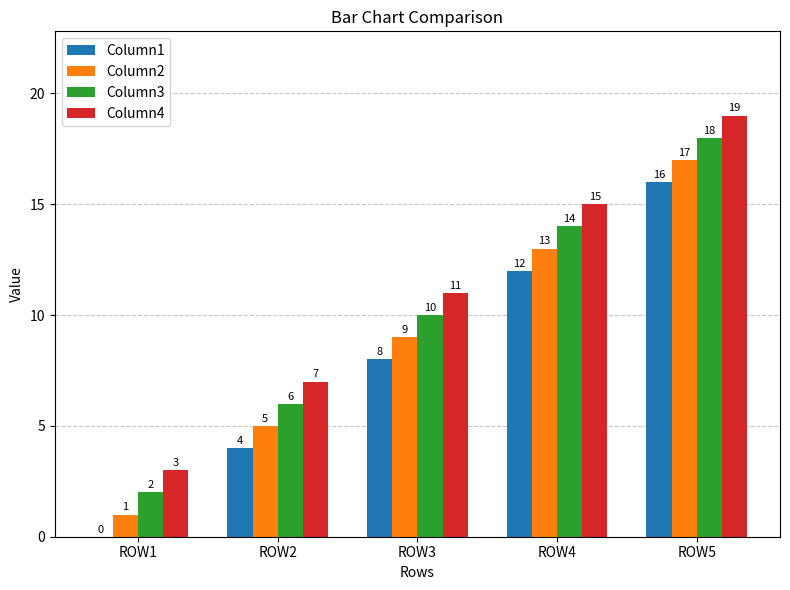

Which series has the largest total across all categories?

Column4